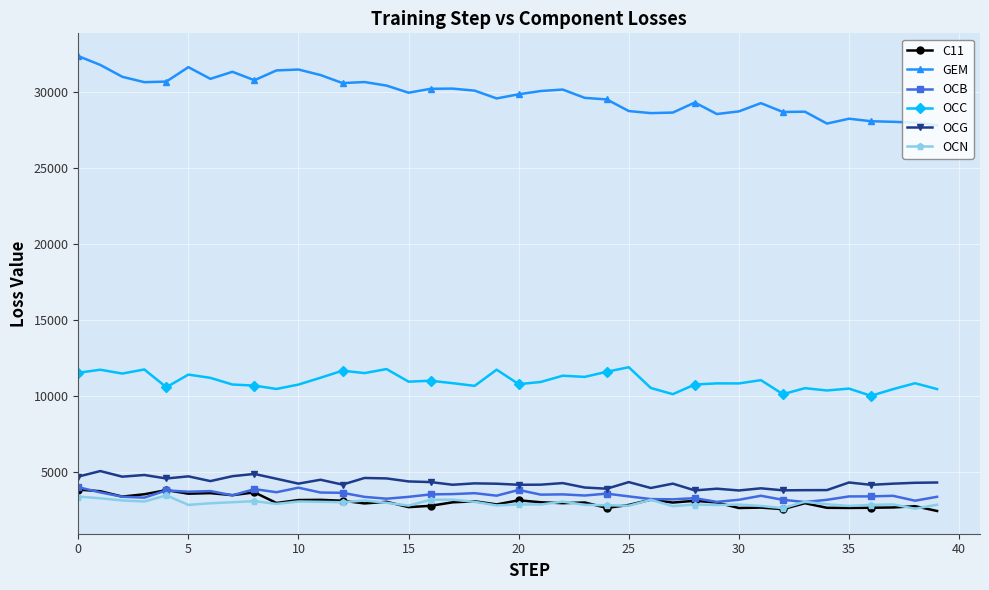

What is the smallest value displayed?

2453.8